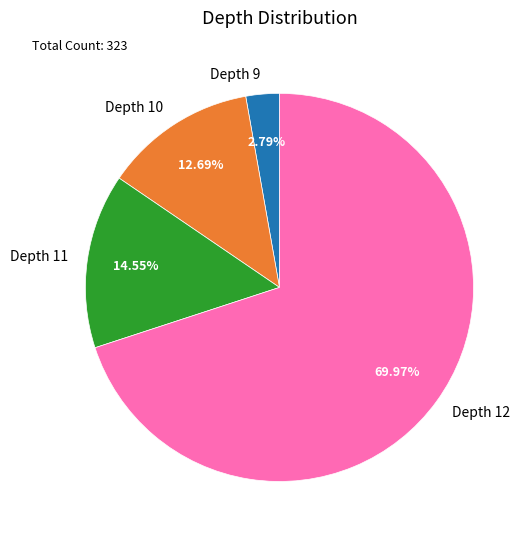

Is there a majority slice in this chart?

Yes